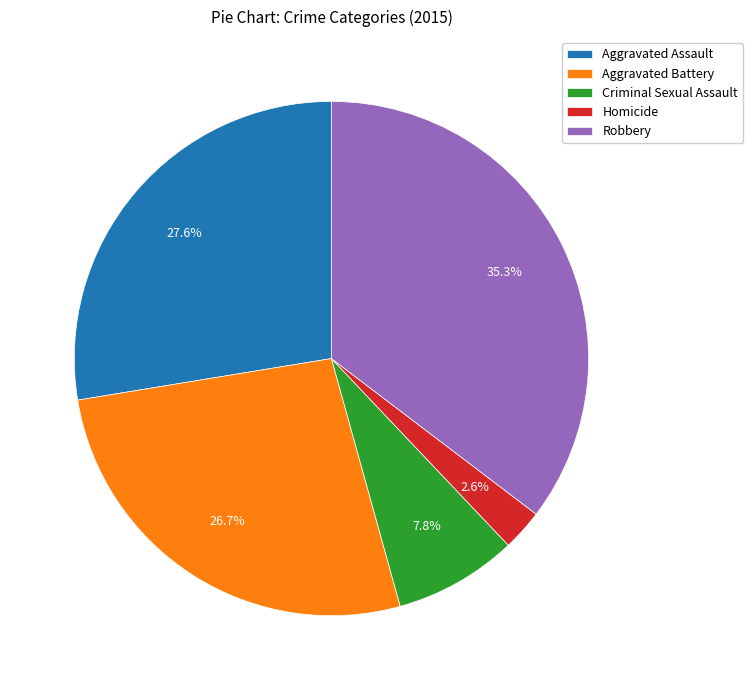

Is it true that Aggravated Assault is 28% of the pie?

True